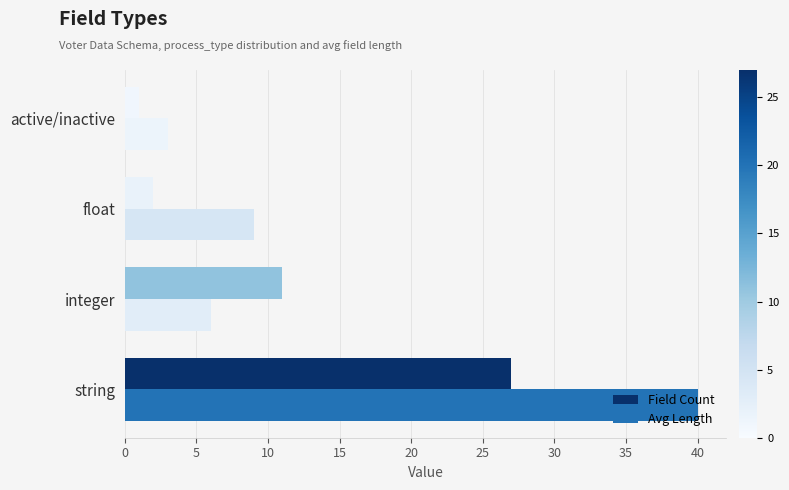

What is the difference between the highest and lowest values at integer?

5